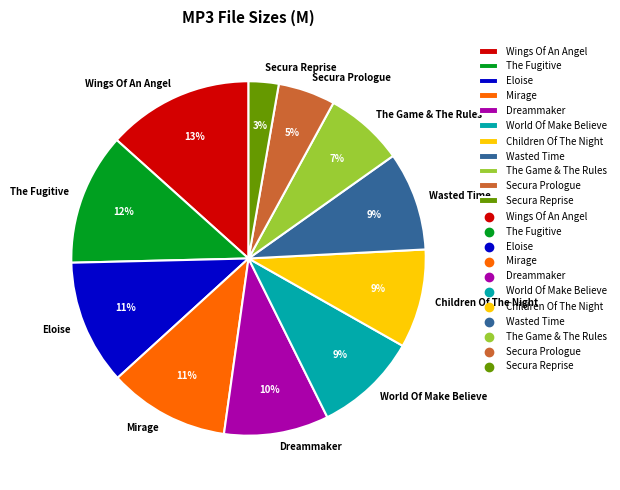

To the nearest percent, what is the difference between the Mirage and The Game & The Rules slice percentages?

4%